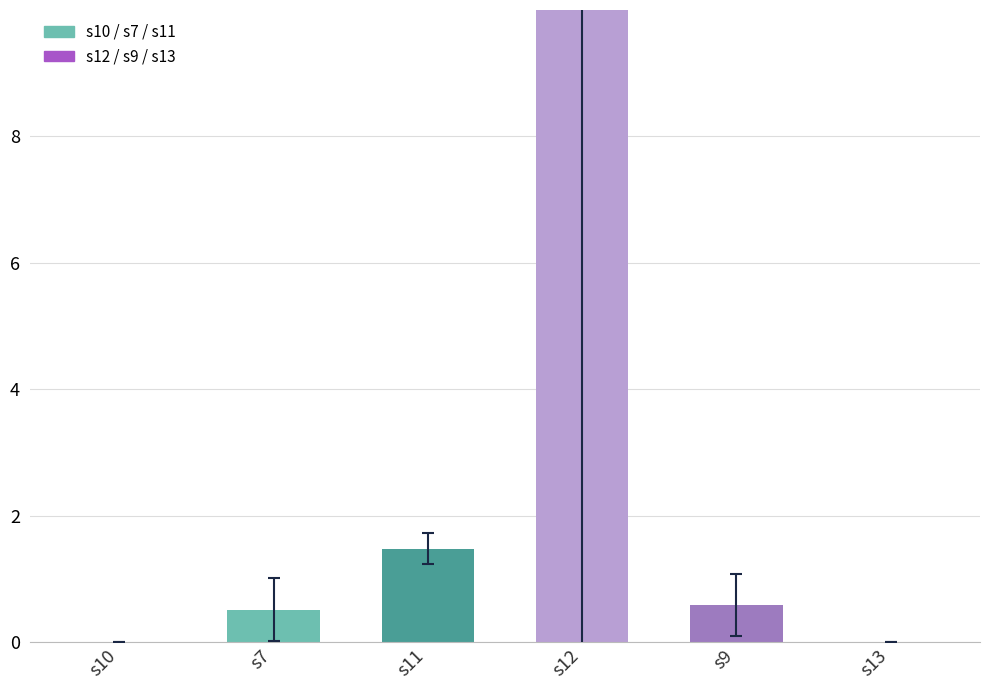

How many bars are there in total?

6